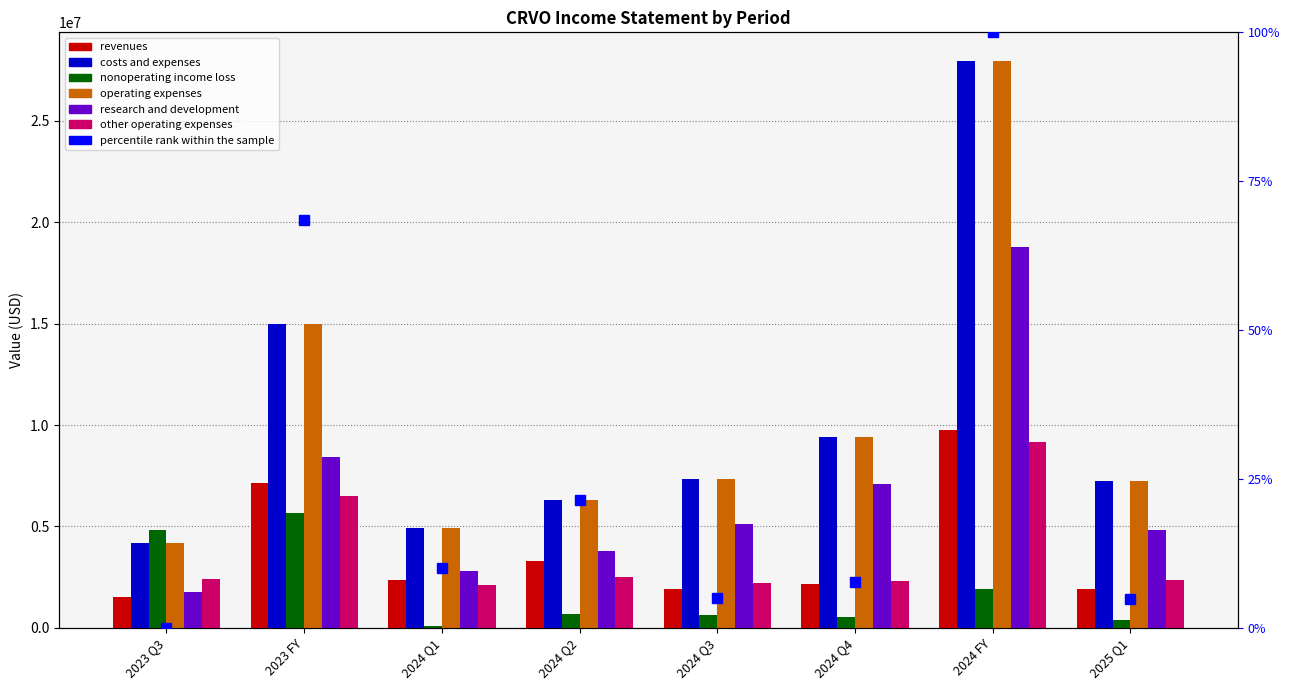

How many data points in operating_expenses are less than 7336024?

4